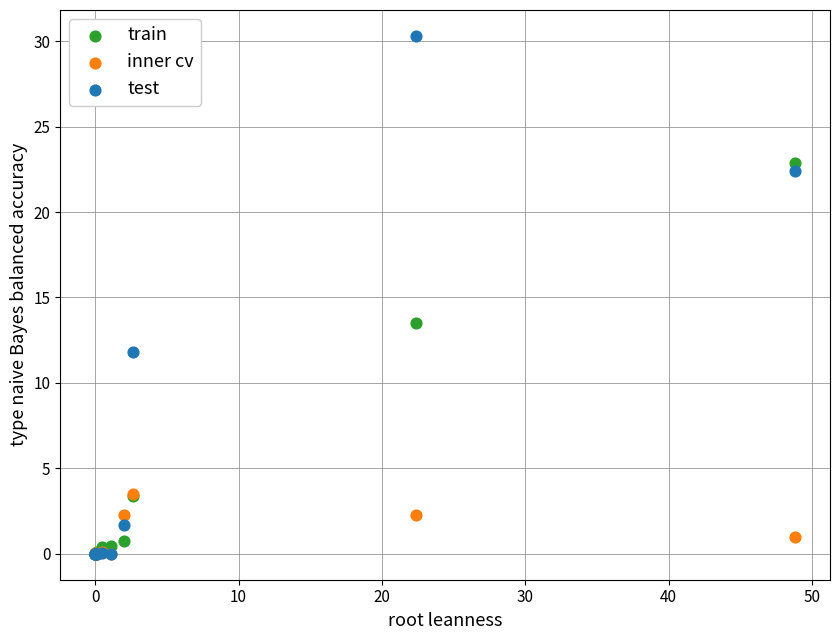

Across all series, what Y value is closest to 15?

13.5